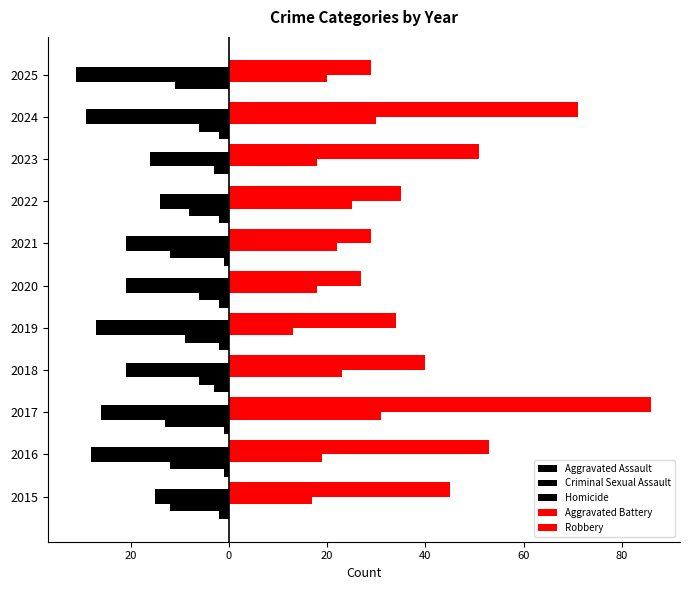

What is the average value of the Criminal Sexual Assault series?

-9